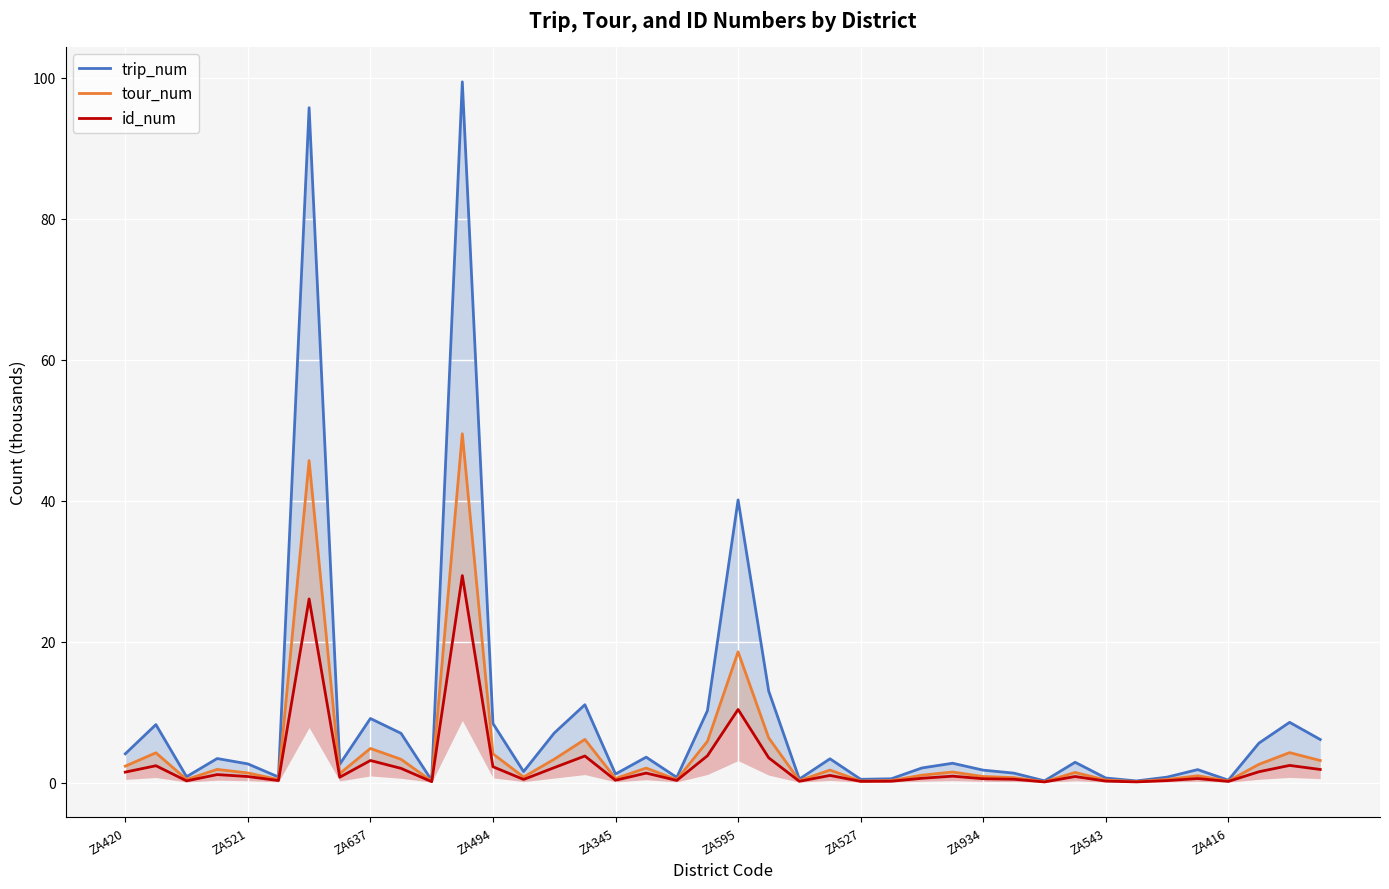

What is the difference between the trip_num values at ZA345 and ZA543?

0.6